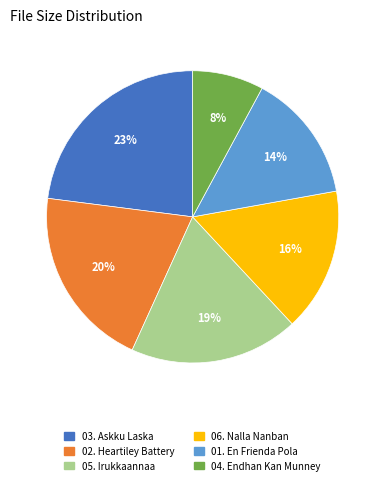

Count the number of slices in the pie.

6